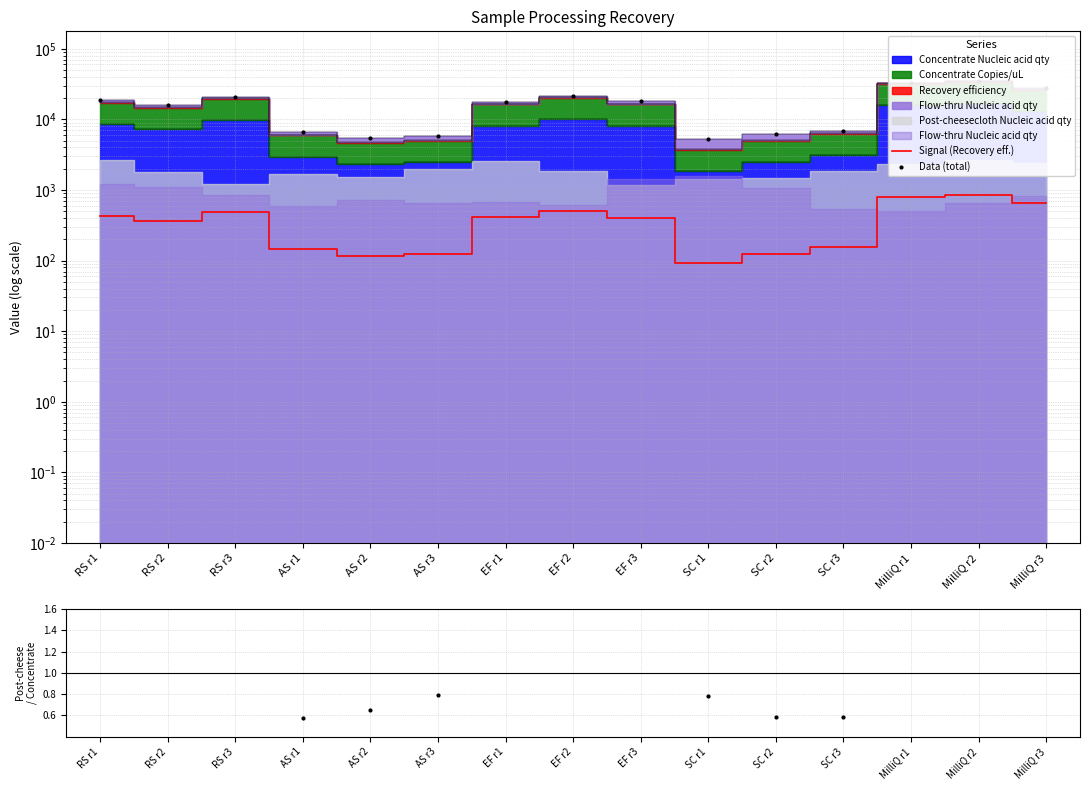

In Signal (Recovery eff.), how many points are higher than both neighbors (excluding endpoints)?

3